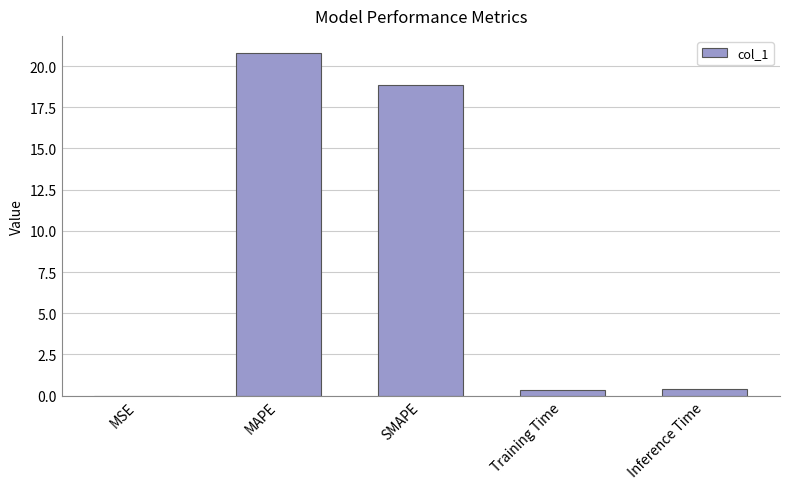

Which has a higher value, Training Time or SMAPE?

SMAPE